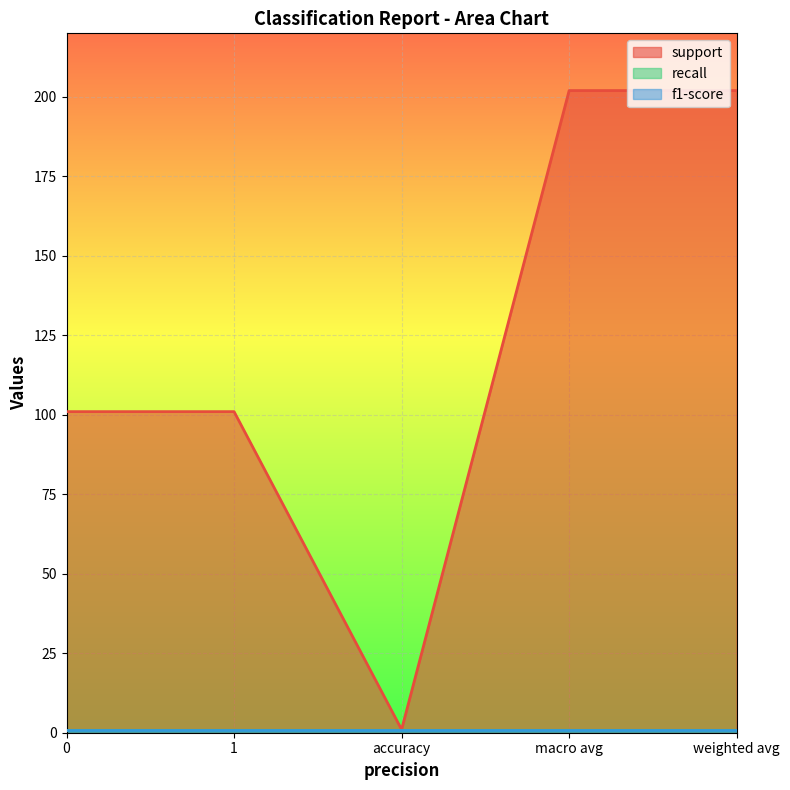

At which category does the chart reach its peak across all series?

macro avg